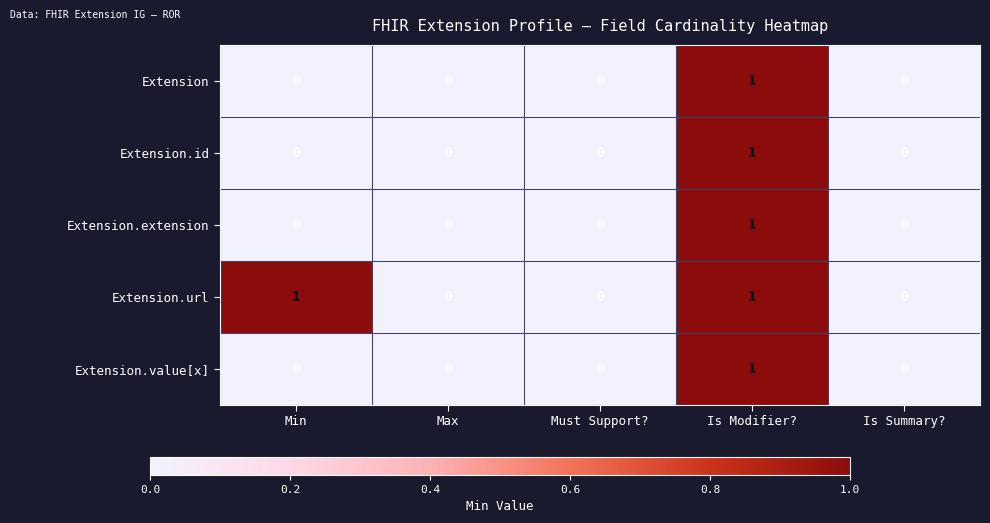

Is it true that Extension.extension equals 0 at Must Support??

True